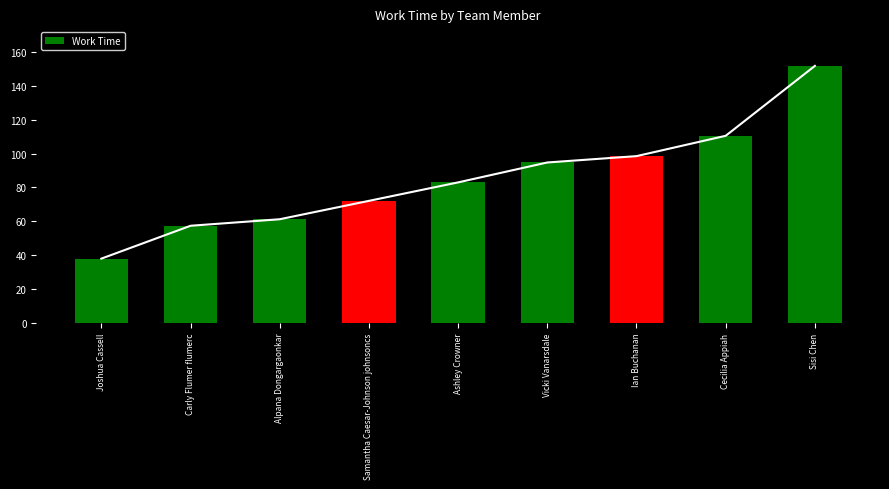

Approximately how many times larger is the value at Cecilia Appiah compared to Sisi Chen?

0.7